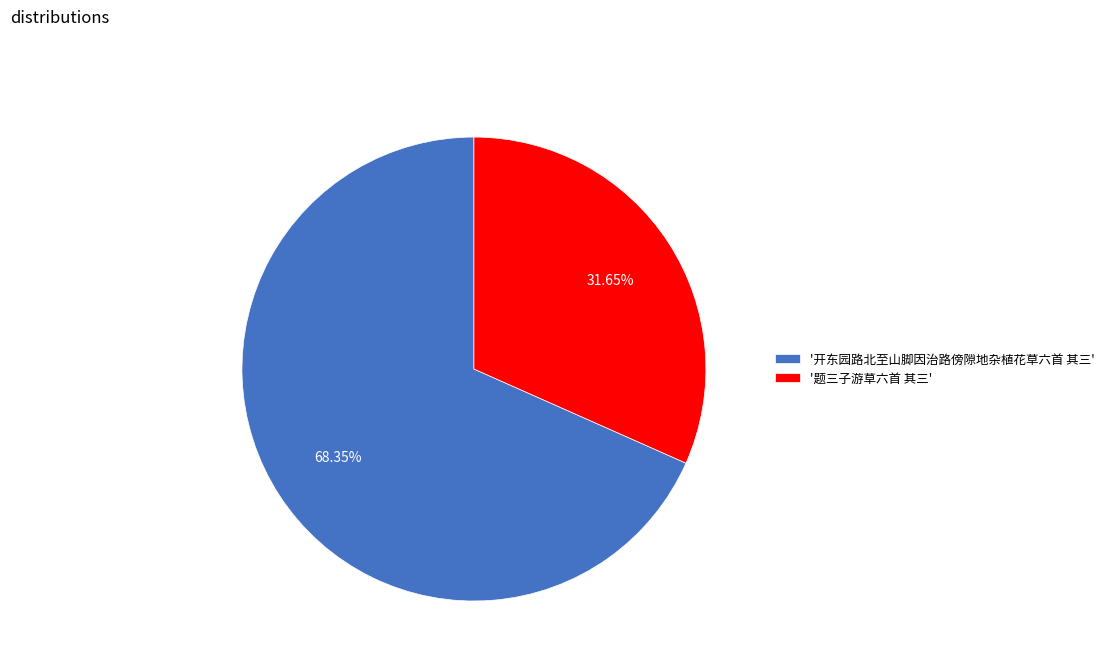

Which slice is the smallest?

'题三子游草六首 其三'